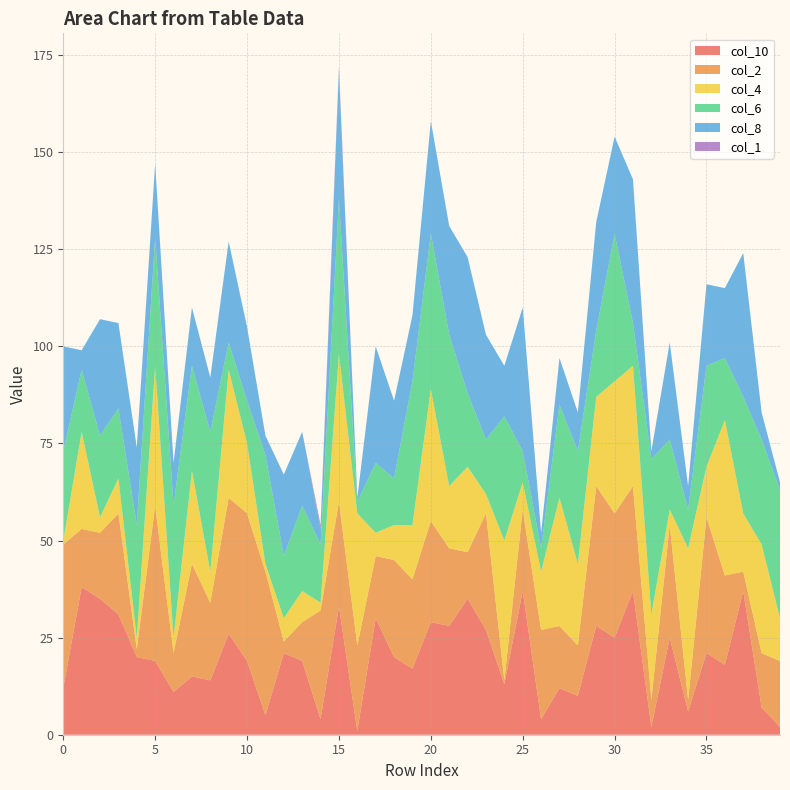

Reading right to left, transcribe all the data shown in this chart.

col_10: 2	7	37	18	21	6	25	2	37	25	28	10	12	4	37	13	27	35	28	29	17	20	30	1	33	4	19	21	5	19	26	14	15	11	19	20	31	35	38	12
col_2: 17	14	5	23	35	3	29	7	27	32	36	13	16	23	21	1	30	12	20	26	23	25	16	22	27	28	10	3	37	38	35	20	29	10	40	2	26	17	15	37
col_4: 11	28	15	40	13	39	4	22	31	34	23	21	33	15	7	36	5	22	16	34	14	9	6	34	38	2	8	6	2	18	33	8	24	4	36	3	9	4	25	1
col_6: 33	27	30	16	26	10	18	40	11	38	17	29	24	6	8	32	14	19	39	40	37	12	18	3	40	15	22	16	28	11	7	36	27	34	33	29	18	21	16	23
col_8: 2	7	37	18	21	6	25	2	37	25	28	10	12	4	37	13	27	35	28	29	17	20	30	1	33	4	19	21	5	19	26	14	15	11	19	20	22	30	5	27
col_1: 0	0	0	0	0	0	0	0	0	0	0	0	0	0	0	0	0	0	0	0	0	0	0	0	1	1	0	0	0	0	0	0	0	0	0	0	0	0	0	0